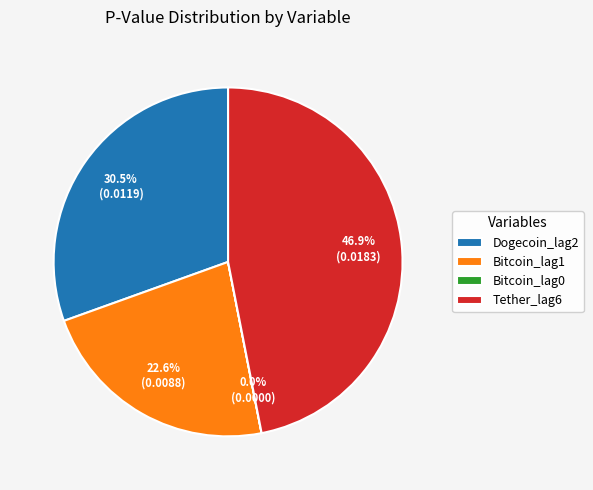

The Tether_lag6 slice represents 39% of the pie. True or false?

False